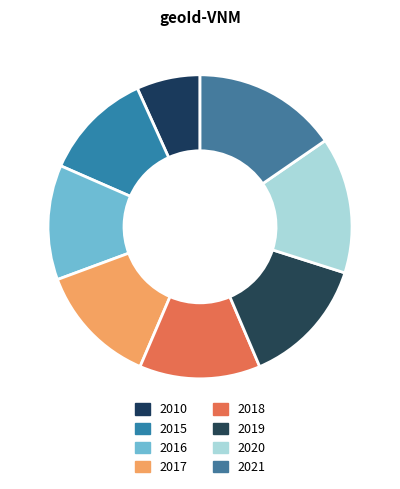

True or false: 2010 accounts for 1% of the total.

False